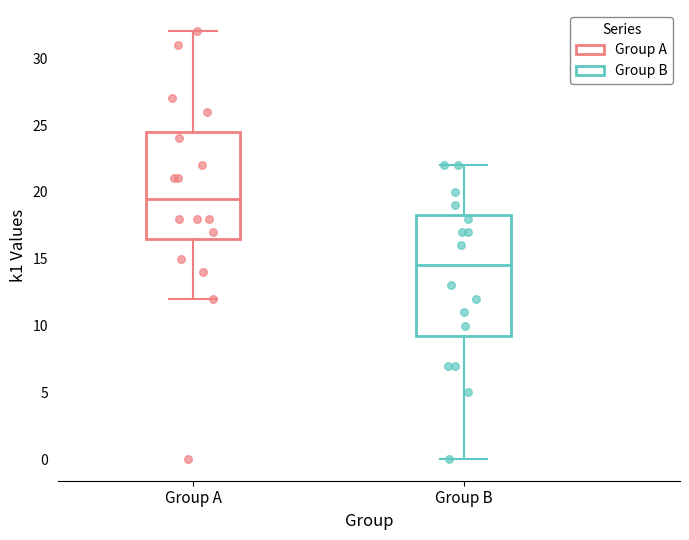

Which box is the tallest, from its lower edge to its upper edge?

Group B